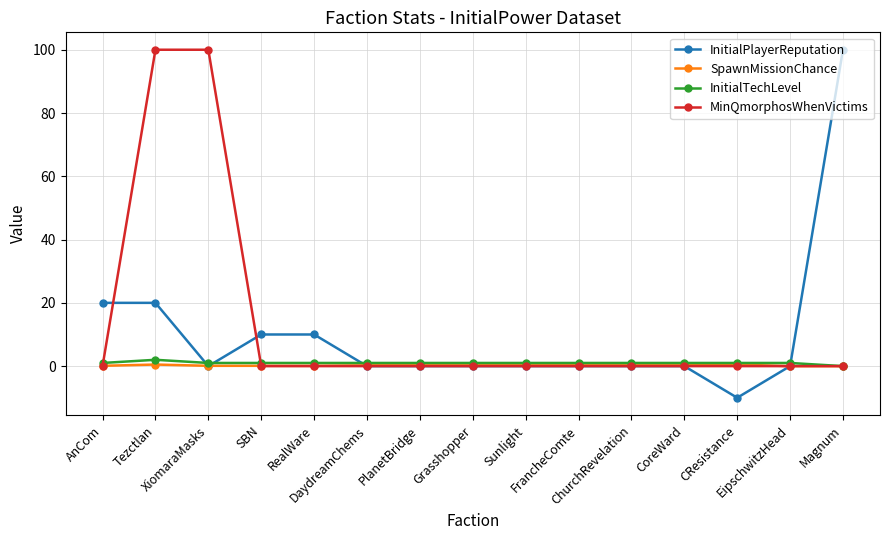

What is the smallest value displayed?

-10.0